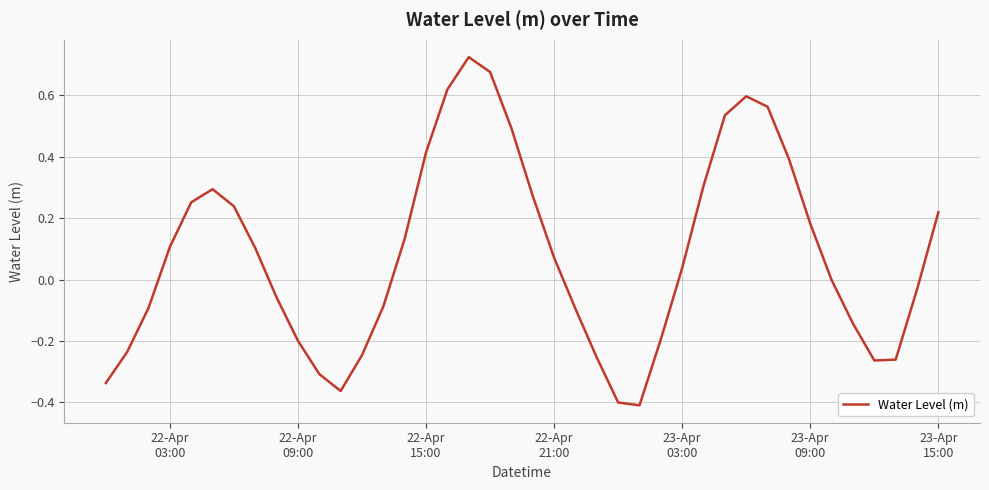

How many categories are shown in the chart?

40